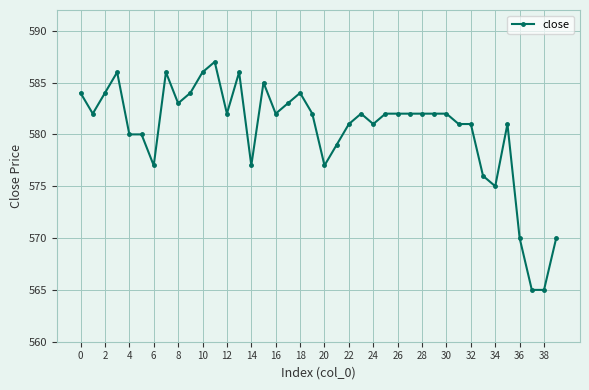

What is the maximum value shown in the chart?

587